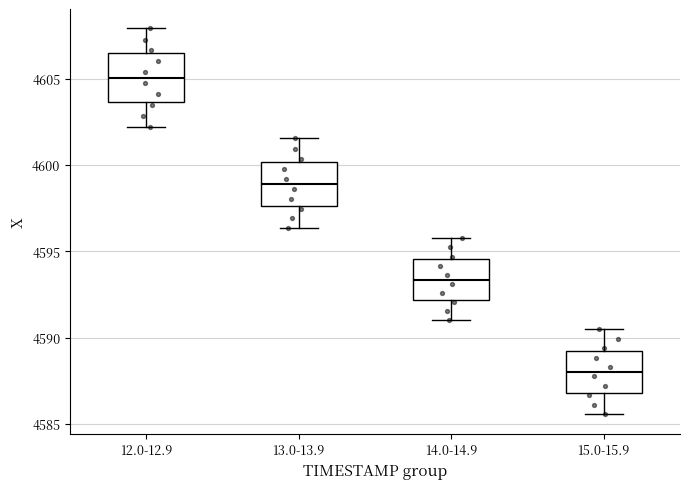

Where does the upper whisker of the box for 15.0-15.9 end on the y-axis? The values are not printed on the chart, so give them approximately, as read against the axis.

4590.5